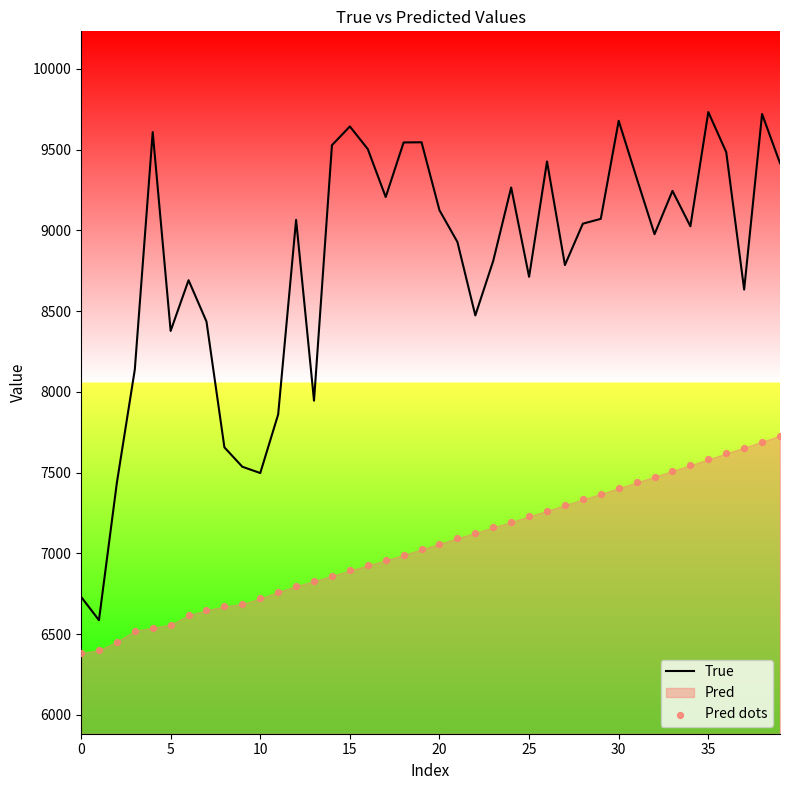

Which series reaches the maximum Y coordinate?

True